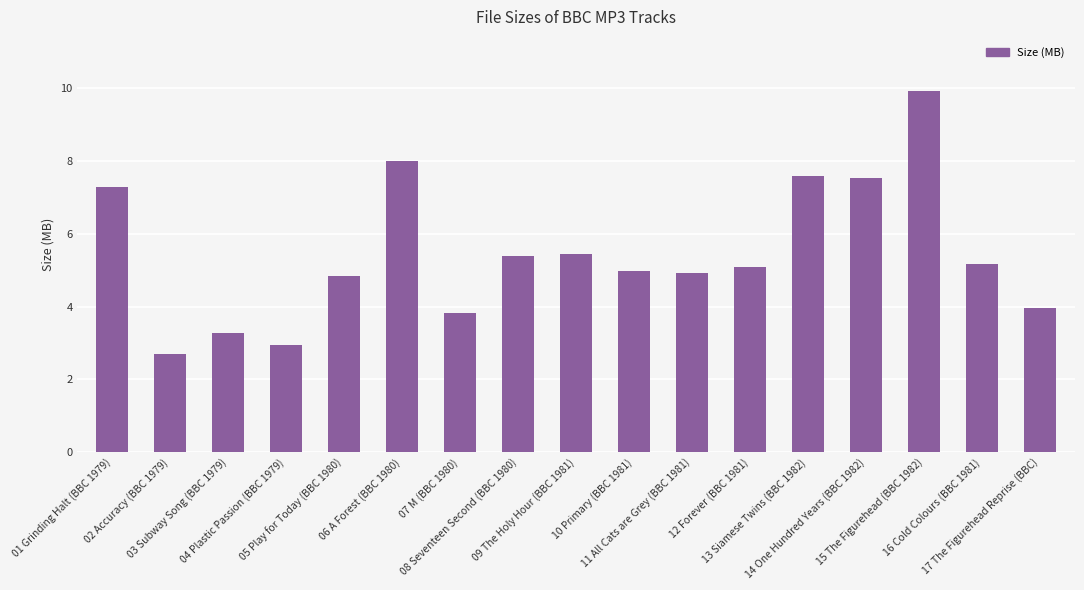

What is the value of the 7th bar from the left?

3.8